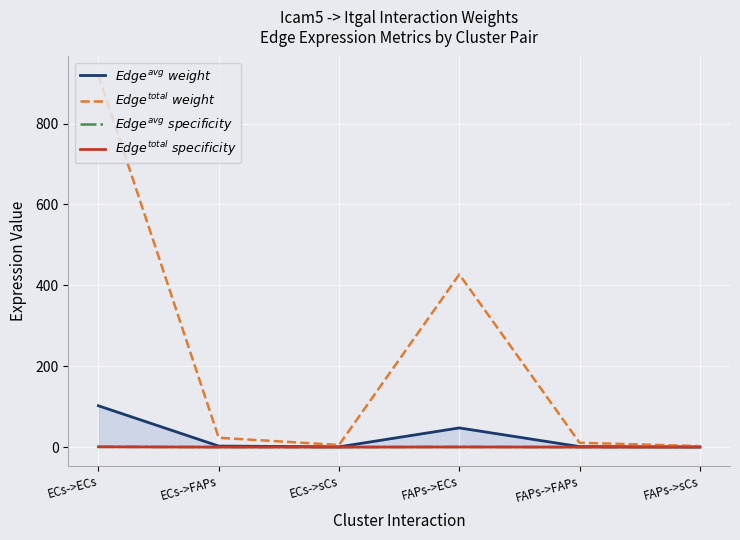

At FAPs->FAPs, list the series in order from smallest to largest.

$Edge^{avg}\ specificity$, $Edge^{total}\ specificity$, $Edge^{avg}\ weight$, $Edge^{total}\ weight$